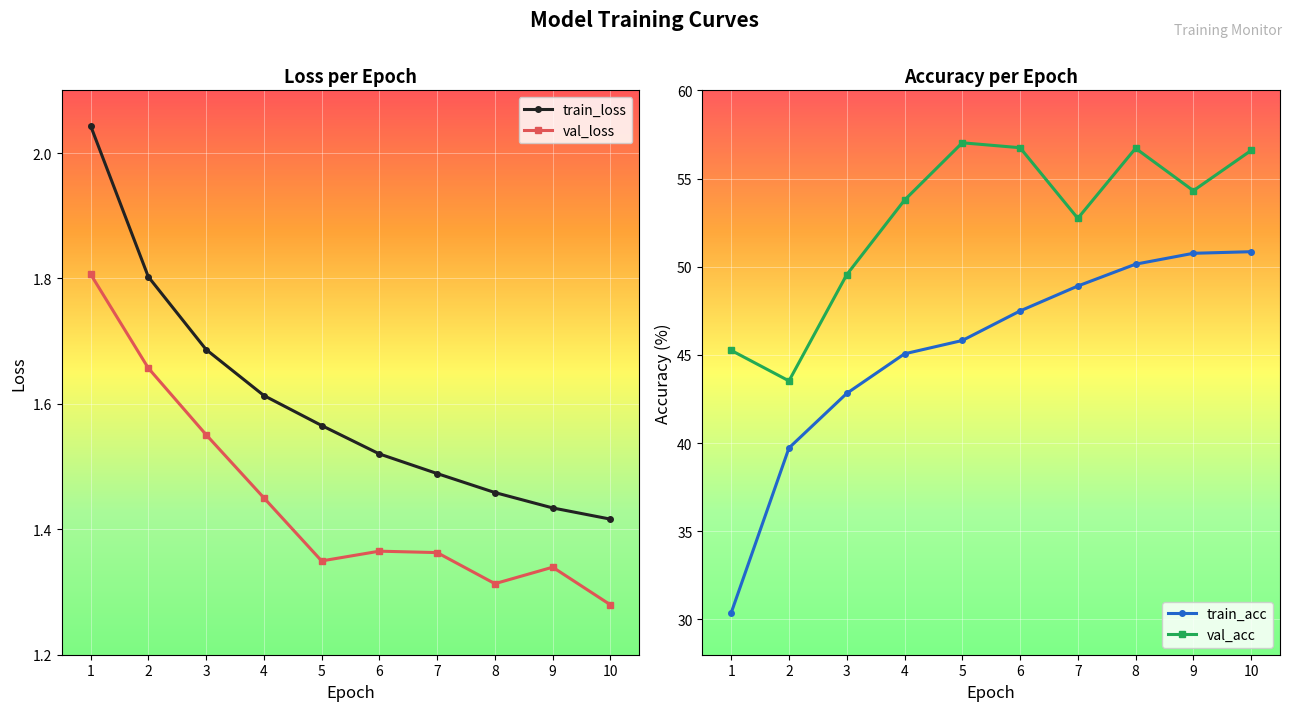

Does the chart display data point markers on the line(s)?

Yes